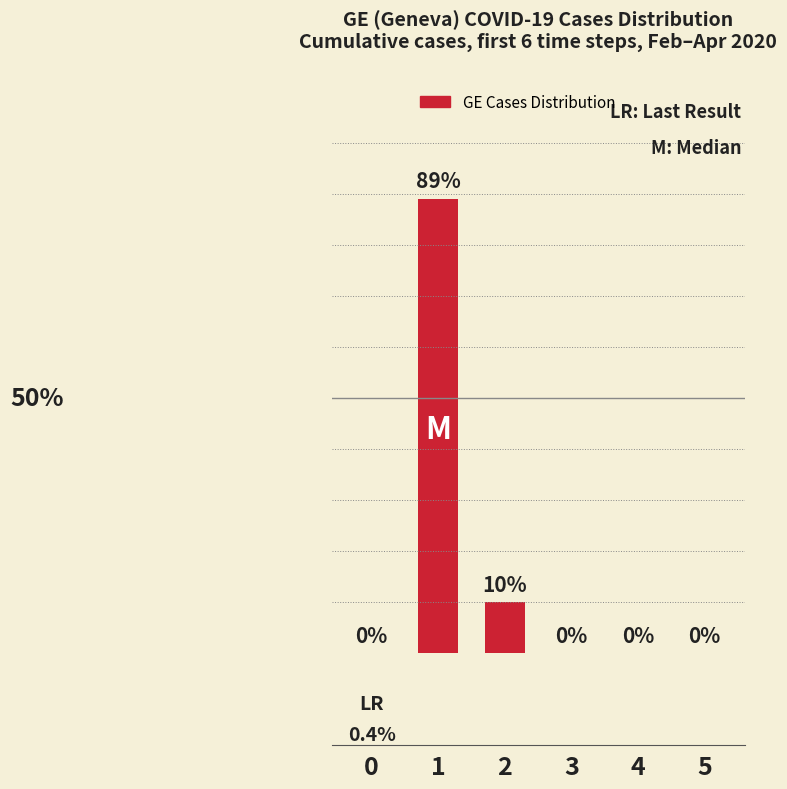

What is the difference between the second highest and second lowest values?

10